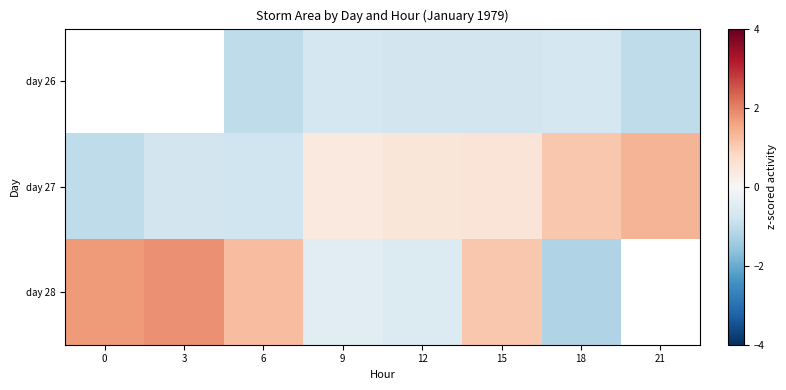

Which category has the lowest value in the day 28 series?

18